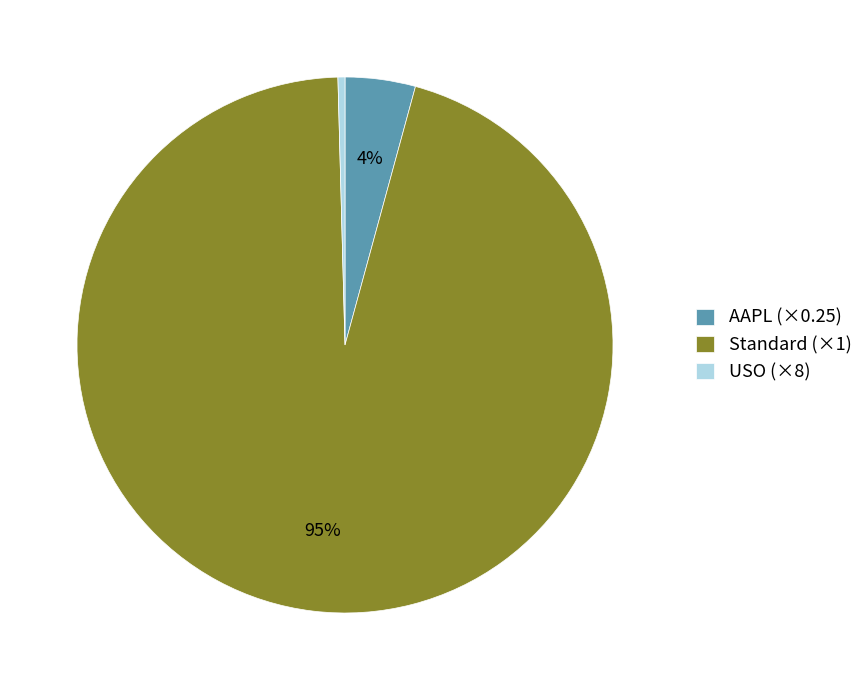

To the nearest percent, what is the average slice percentage?

33%